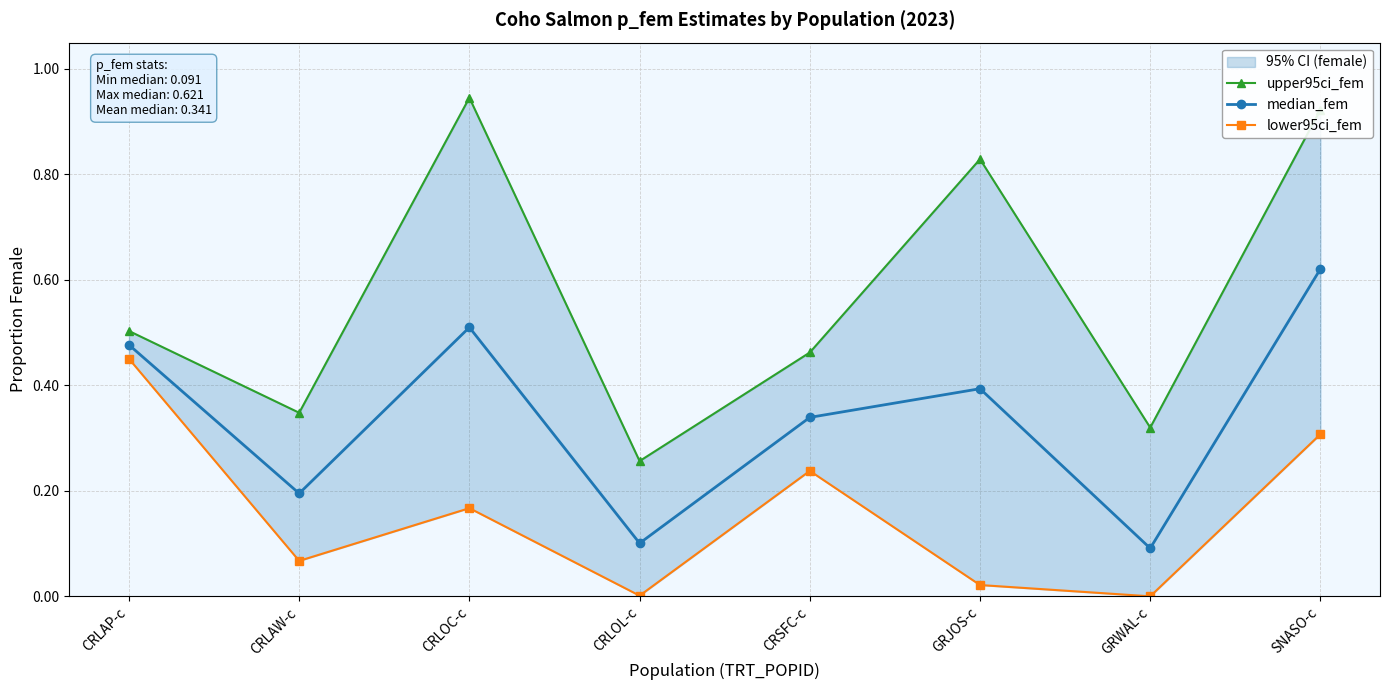

What position from the left is CRSFC-c?

5